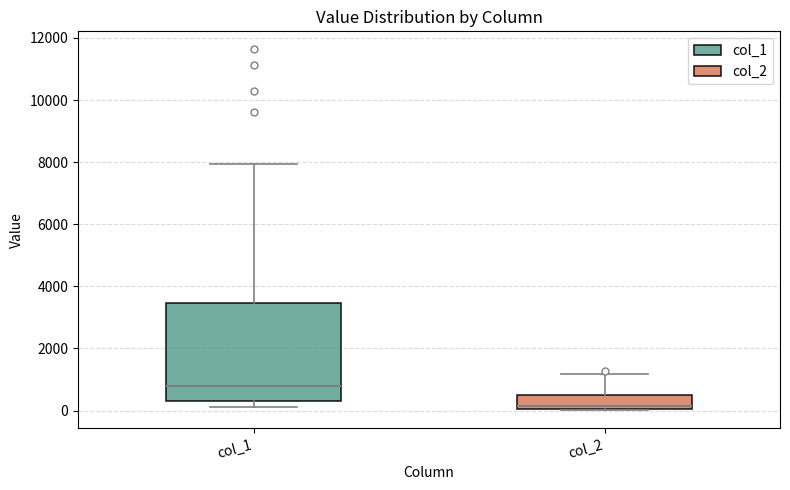

Reading left to right, read every box against the y-axis: the position of its median line, the range the box covers, and the ends of its whiskers. The values are not printed on the chart, so give them approximately, as read against the axis.

col_1: median 800, box 200 to 3400, whiskers 200 (just below the box's lower edge) to 8000
col_2: median 200, box 0 to 600, whiskers 0 to 1200